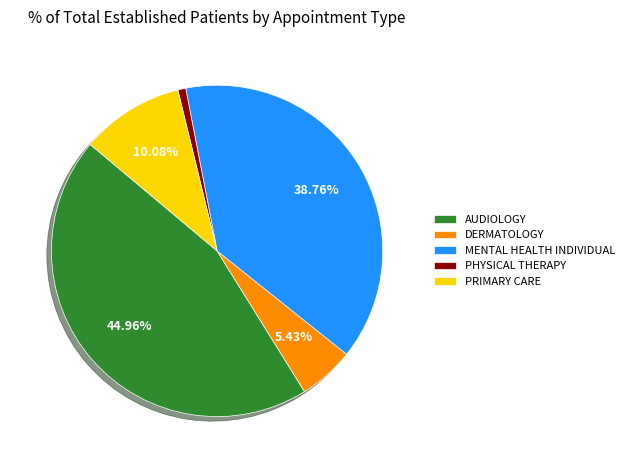

Rank the categories by value from lowest to highest.

PHYSICAL THERAPY, DERMATOLOGY, PRIMARY CARE, MENTAL HEALTH INDIVIDUAL, AUDIOLOGY